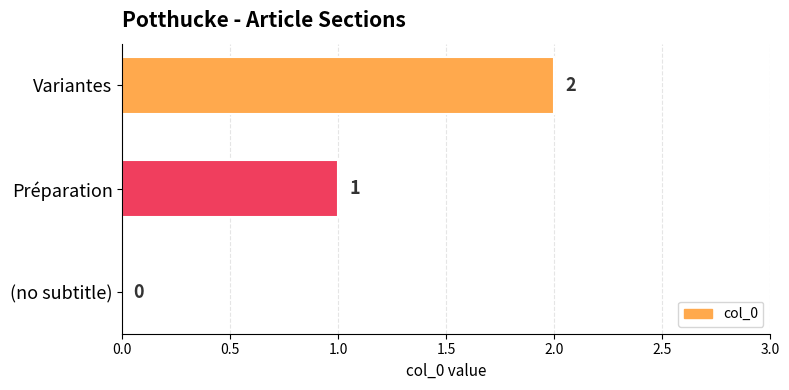

What is the change in value from (no subtitle) to Variantes?

+2